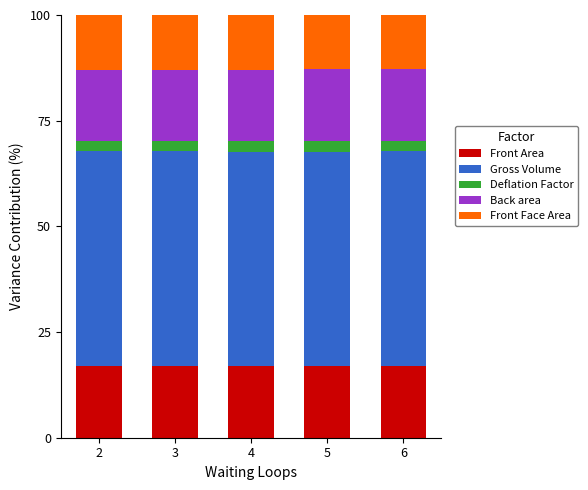

What is the maximum value for Front Area?

17.0